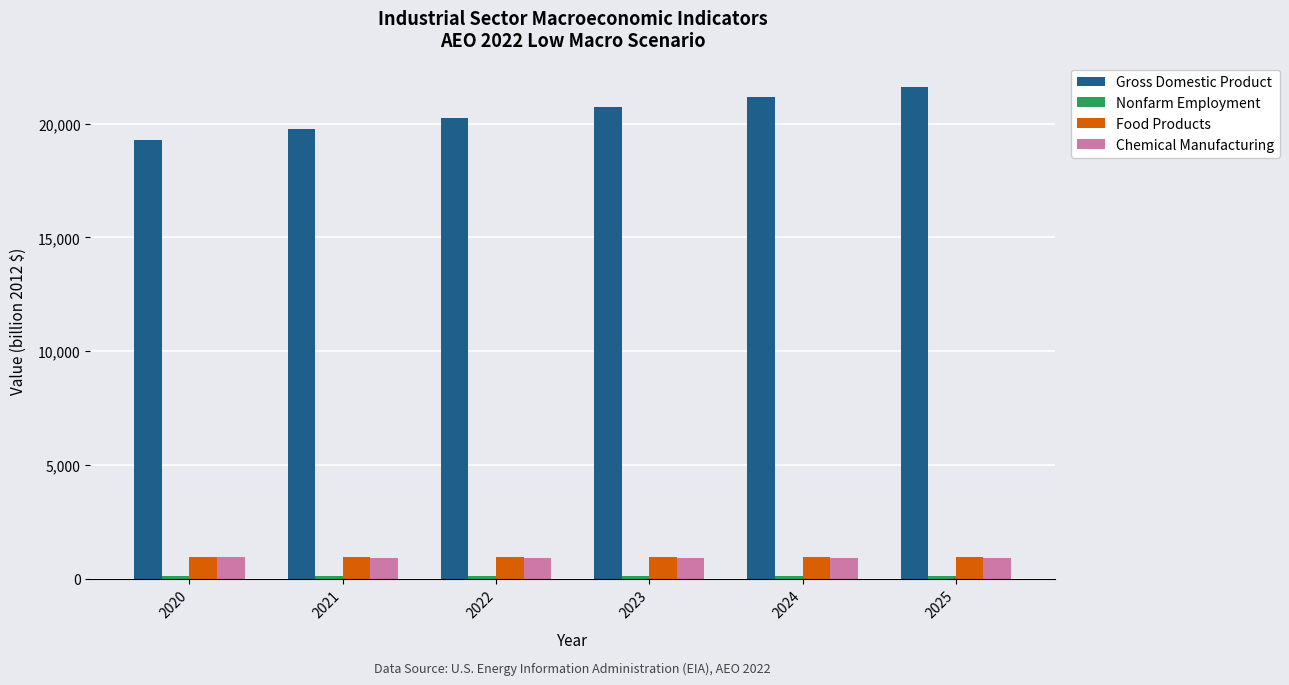

Is it true that Food Products equals 951.6 at 2020?

True